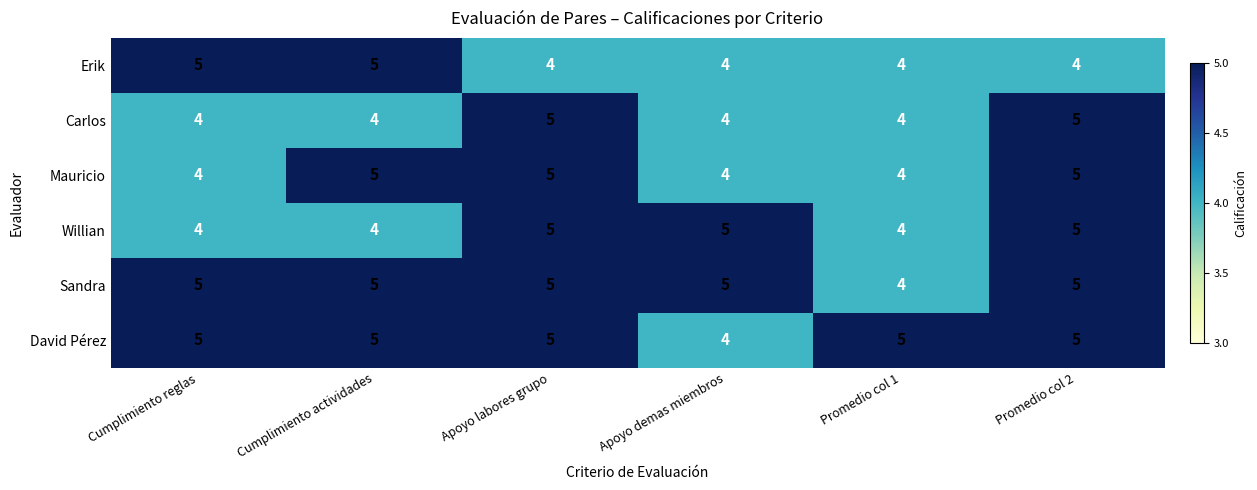

What is the sum of all Carlos values?

26